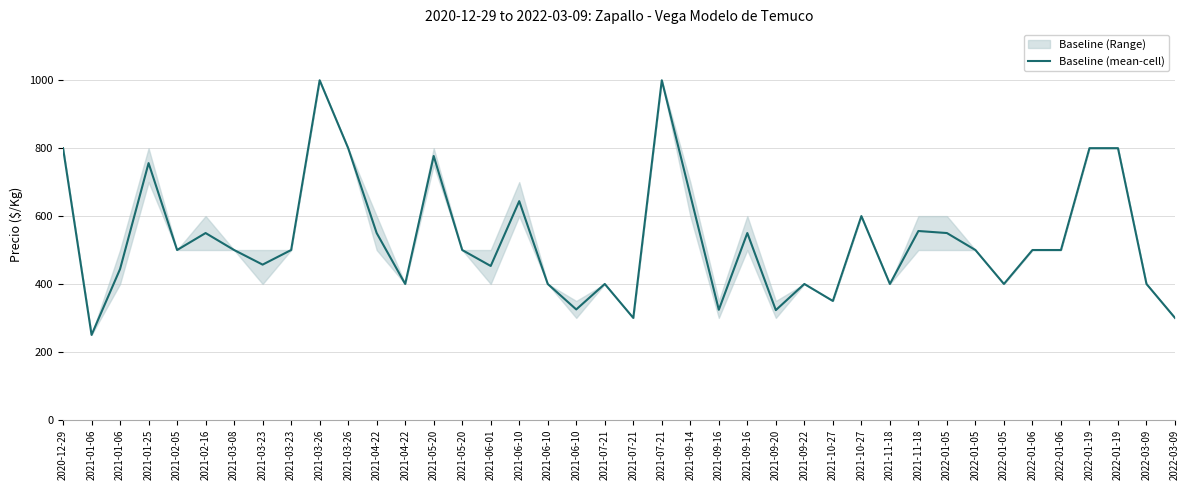

Rank the categories by value from lowest to highest.

2021-01-06, 2021-07-21, 2022-03-09, 2021-09-20, 2021-09-16, 2021-06-10, 2021-10-27, 2021-04-22, 2021-06-10, 2021-07-21, 2021-09-22, 2021-11-18, 2022-01-05, 2022-03-09, 2021-01-06, 2021-06-01, 2021-03-23, 2021-02-05, 2021-03-08, 2021-03-23, 2021-05-20, 2022-01-05, 2022-01-06, 2022-01-06, 2021-02-16, 2021-04-22, 2021-09-16, 2022-01-05, 2021-11-18, 2021-10-27, 2021-06-10, 2021-09-14, 2021-01-25, 2021-05-20, 2020-12-29, 2021-03-26, 2022-01-19, 2022-01-19, 2021-03-26, 2021-07-21